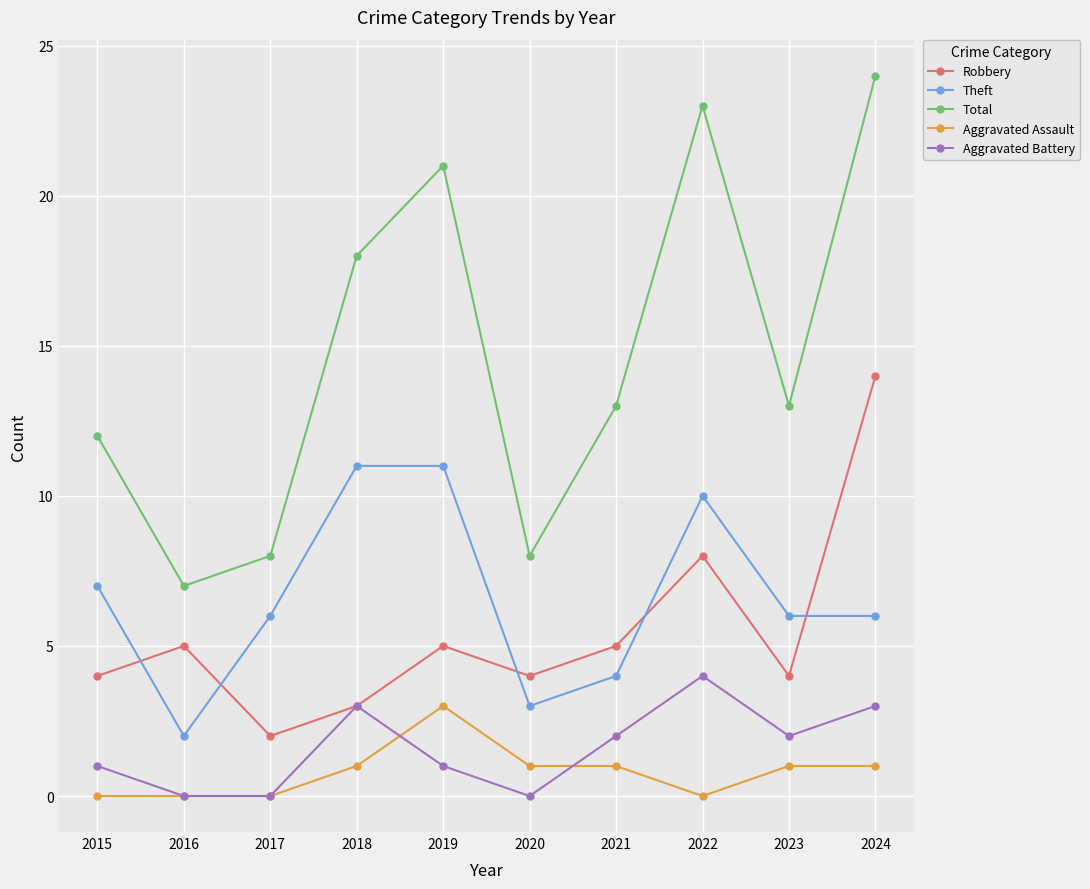

Is it true that Aggravated Battery equals -2 at 2020?

False